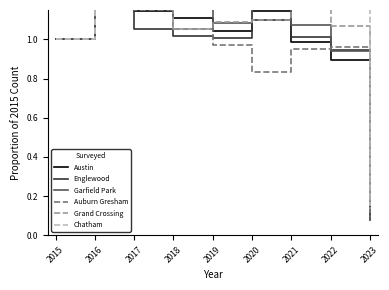

What is the average value of the Auburn Gresham series?

0.9